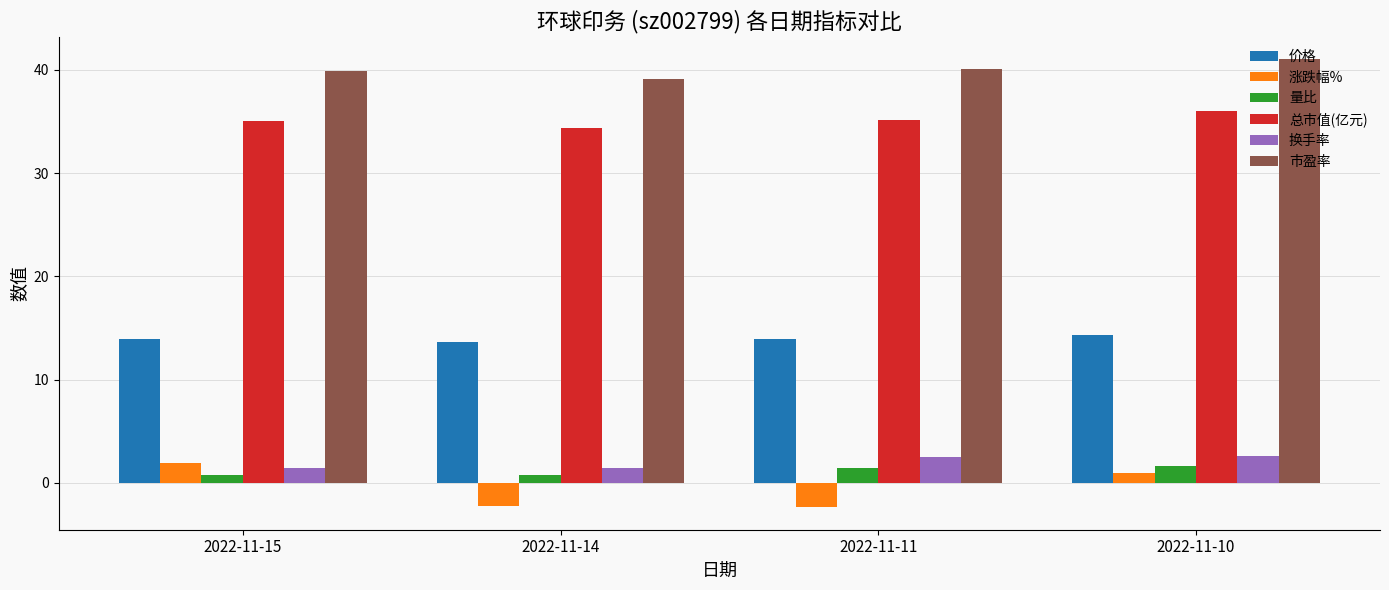

What is the maximum value shown in the chart?

41.0